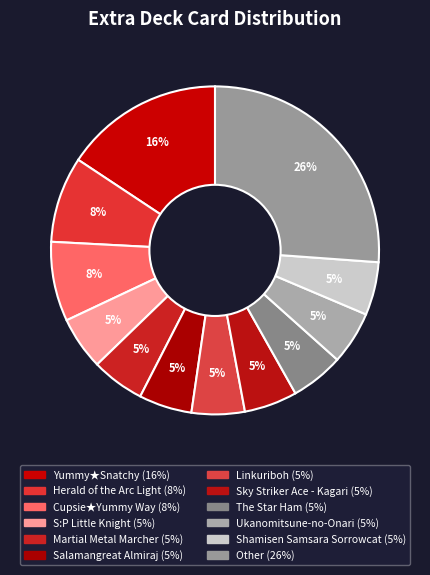

How many segments does this pie chart have?

12